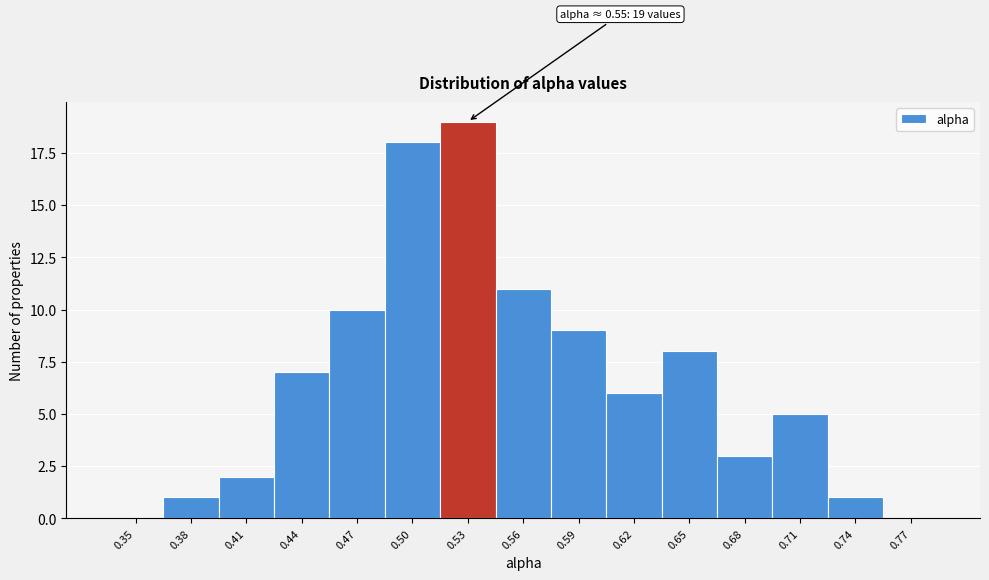

Reading left to right, transcribe all the data shown in this chart.

0.35=0	0.38=1	0.41=2	0.44=7	0.47=10	0.50=18	0.53=19	0.56=11	0.59=9	0.62=6	0.65=8	0.68=3	0.71=5	0.74=1	0.77=0